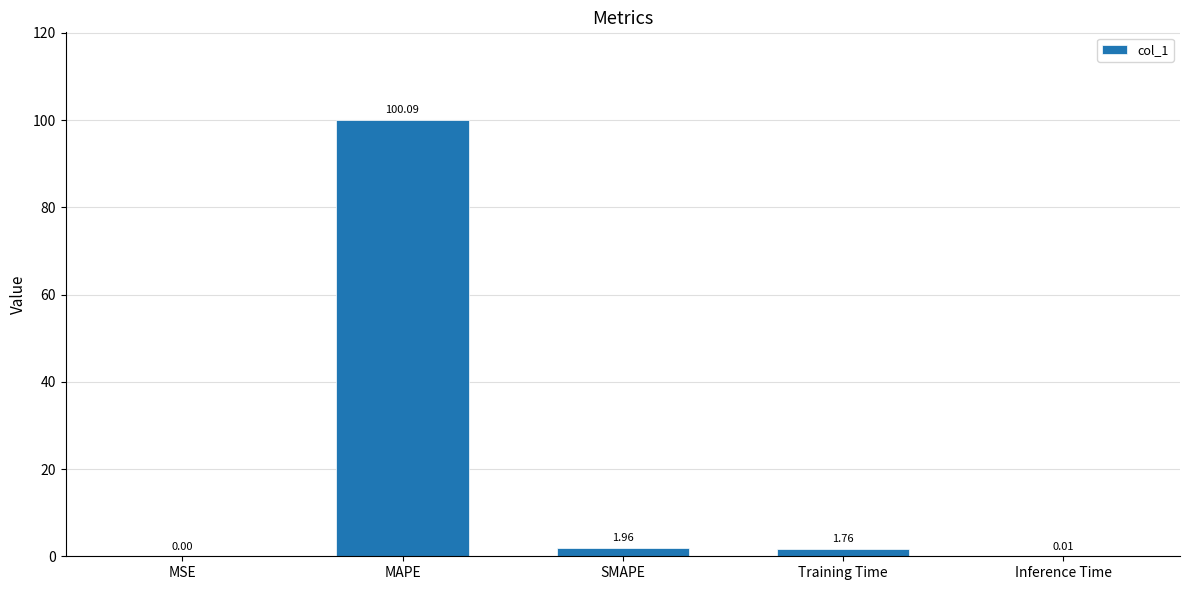

At which label is the value closest to 50?

SMAPE